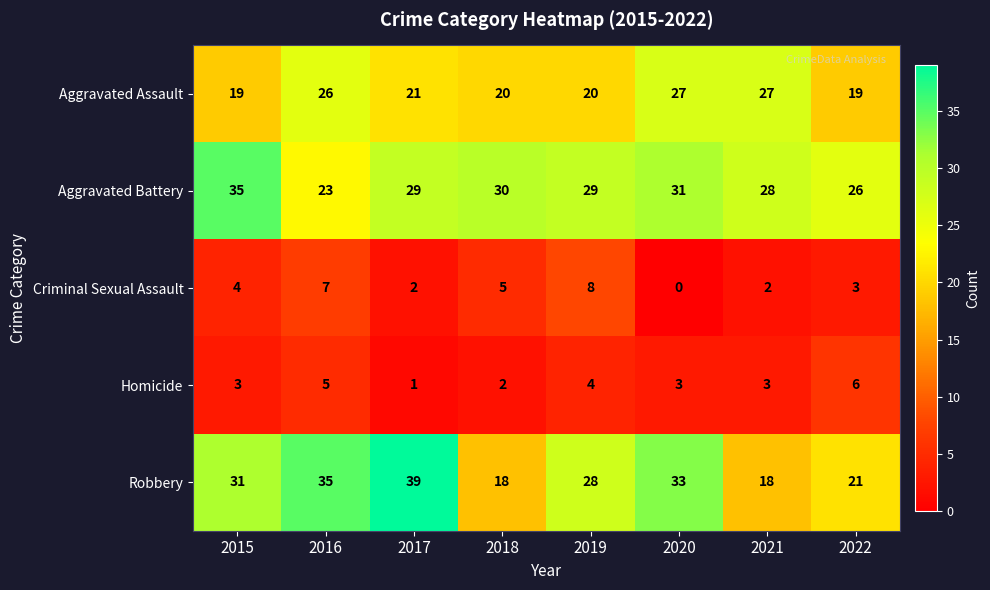

Is it true that Aggravated Battery equals 34 at 2022?

False